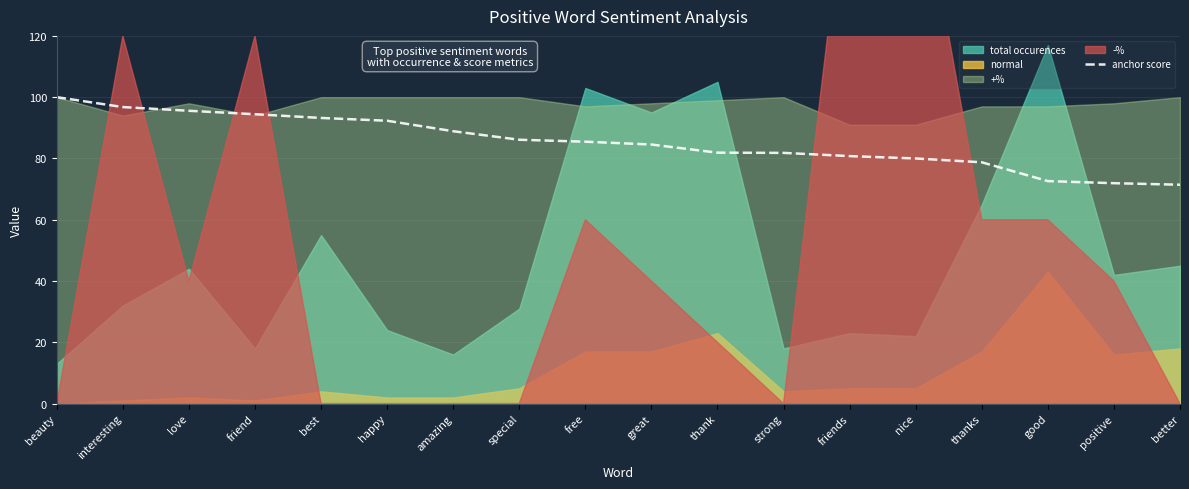

True or false: anchor score has a value of 84.5 at great.

True